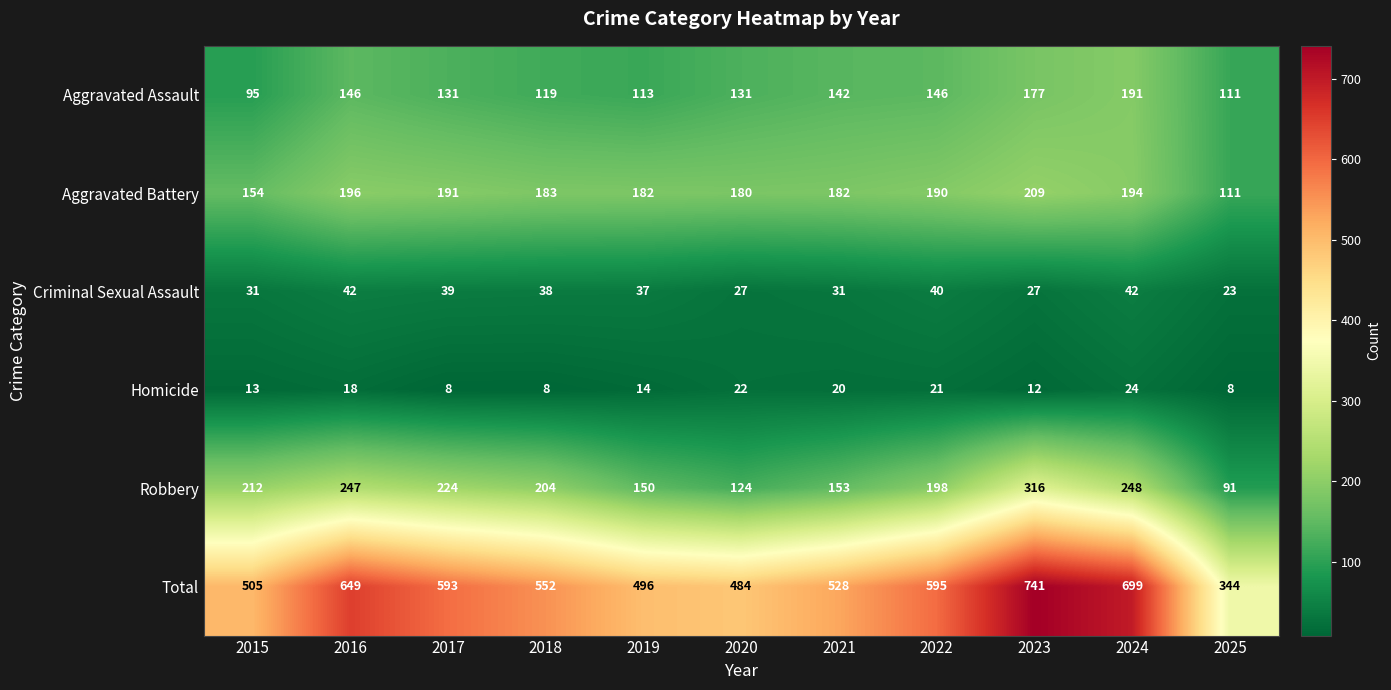

Between 2016 and 2021, which series saw the biggest shift?

Total